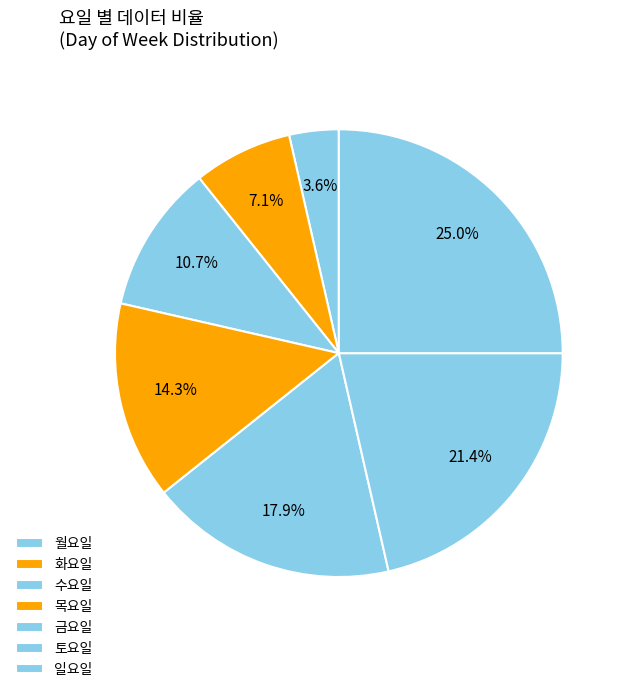

Count the number of slices in the pie.

7